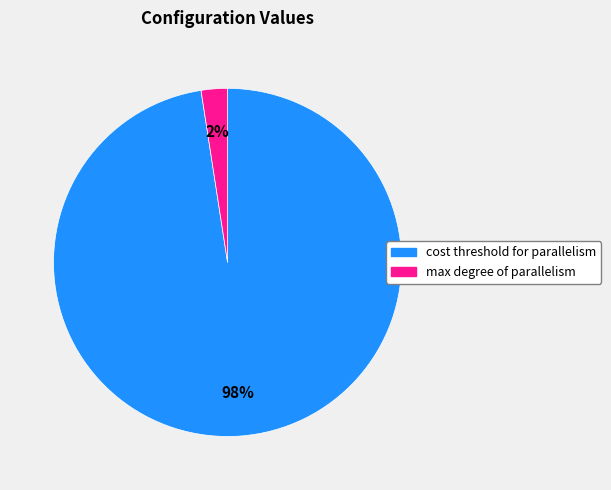

To the nearest percent, what is the combined percentage of max degree of parallelism and cost threshold for parallelism?

100%